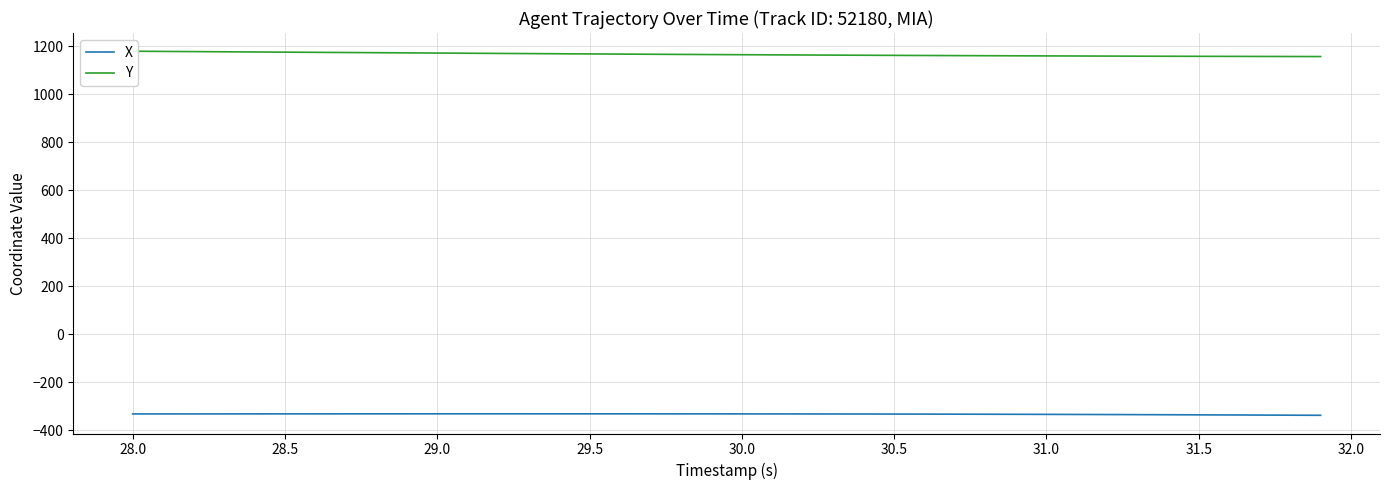

Reading left to right, transcribe all the data shown in this chart.

X: -332.5	-332.5	-332.4	-332.4	-332.3	-332.3	-332.2	-332.2	-332.1	-332.1	-332.1	-332.1	-332.1	-332.1	-332.1	-332.1	-332.2	-332.2	-332.2	-332.3	-332.4	-332.5	-332.6	-332.7	-332.9	-333.1	-333.3	-333.5	-333.8	-334.1	-334.4	-334.8	-335.1	-335.5	-335.9	-336.4	-336.8	-337.3	-337.8	-338.3
Y: 1178.6	1177.8	1177.0	1176.2	1175.5	1174.7	1173.9	1173.2	1172.4	1171.7	1170.9	1170.2	1169.4	1168.7	1168.0	1167.3	1166.6	1165.9	1165.3	1164.7	1164.1	1163.5	1162.9	1162.3	1161.8	1161.3	1160.8	1160.3	1159.9	1159.5	1159.0	1158.7	1158.3	1158.0	1157.6	1157.3	1157.1	1156.8	1156.6	1156.3